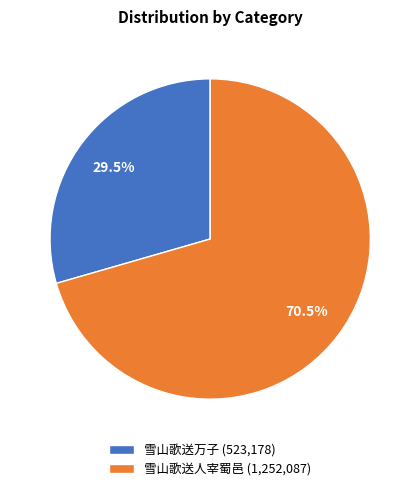

Combined, what portion of the pie is 雪山歌送人宰蜀邑 and 雪山歌送万子?

100.0%